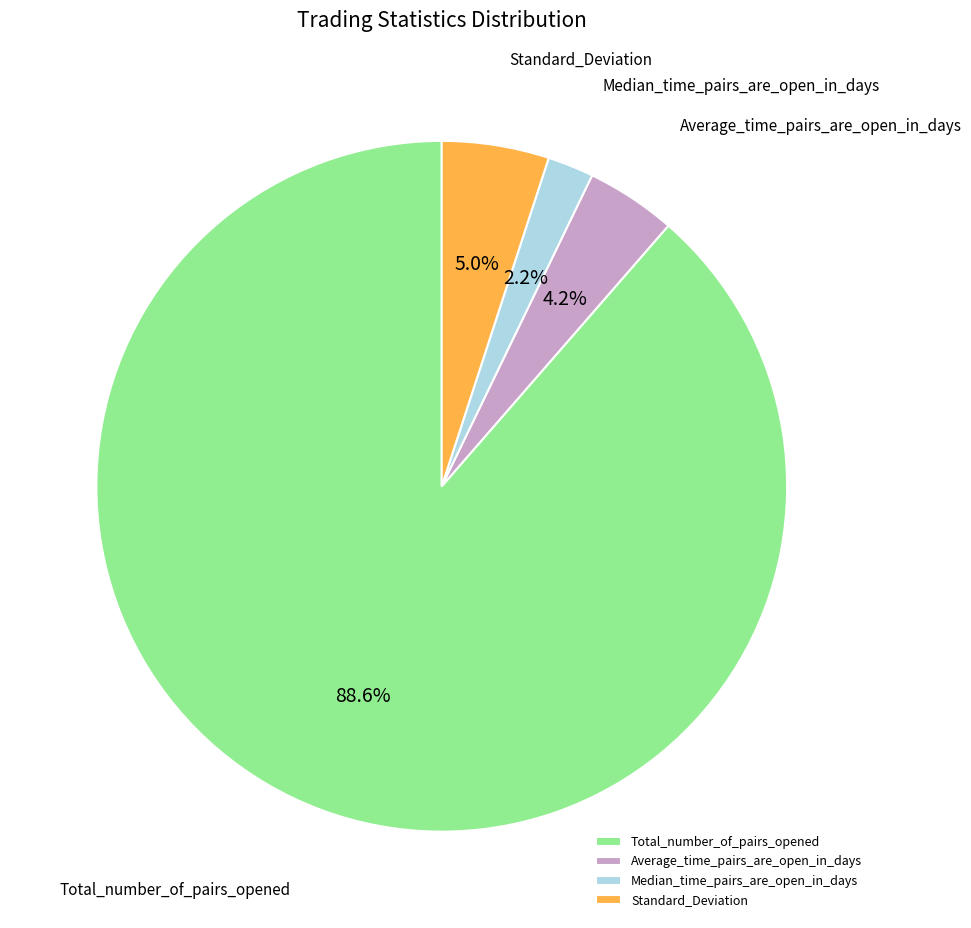

To the nearest percent, what is the combined percentage of Total_number_of_pairs_opened and Median_time_pairs_are_open_in_days?

91%